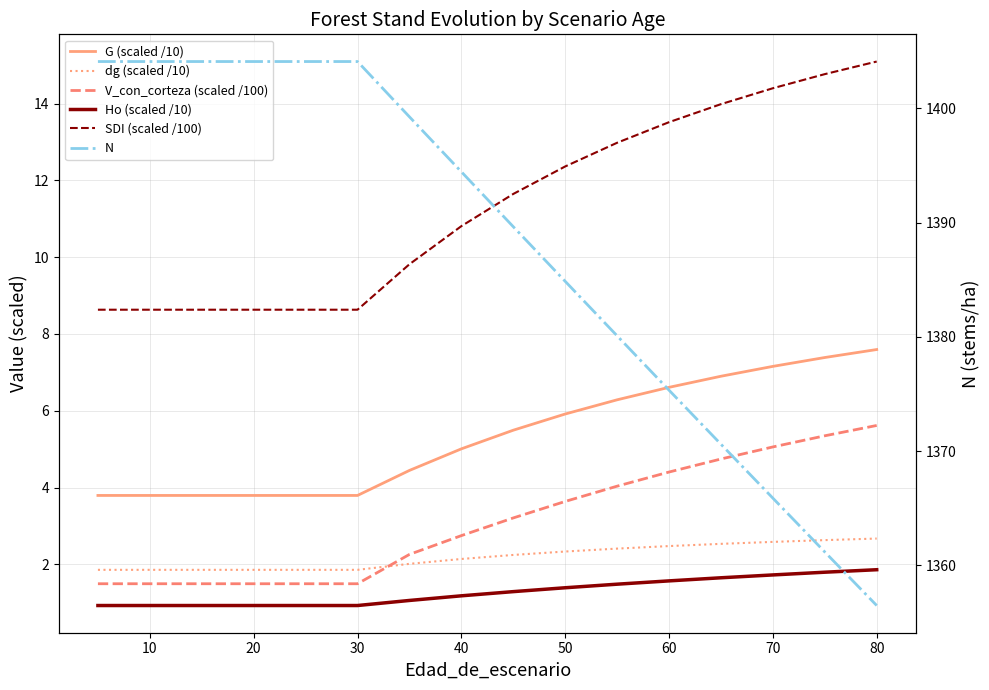

What is the minimum value shown in the chart?

0.9